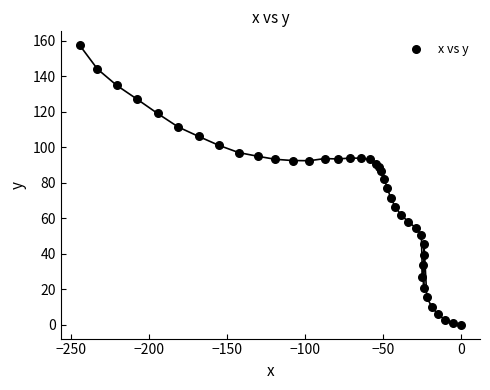

What is the range of X values (max minus min)?

244.7